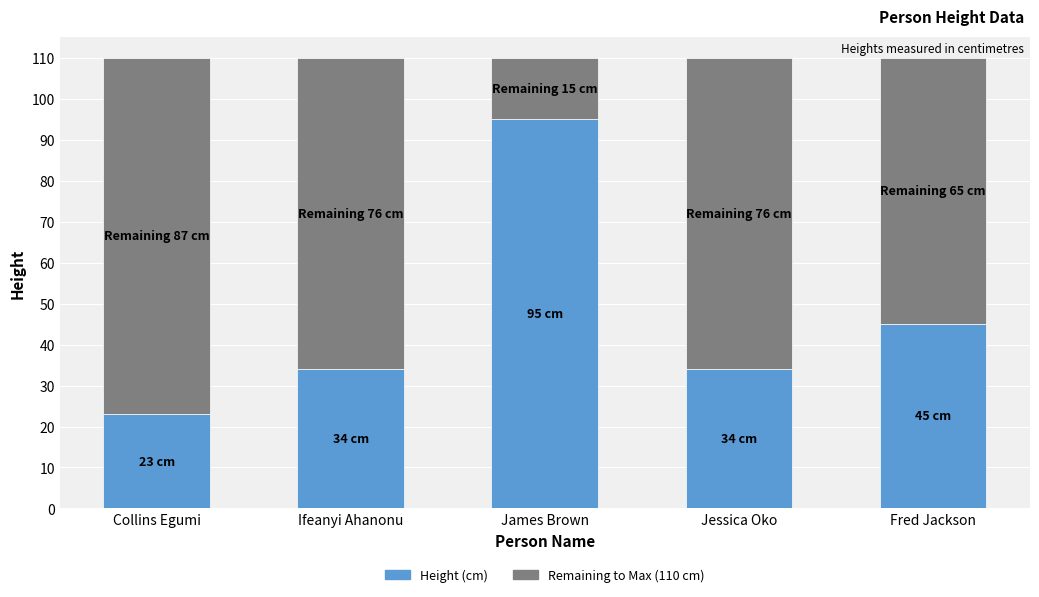

What is the total value across all series at Collins Egumi?

110